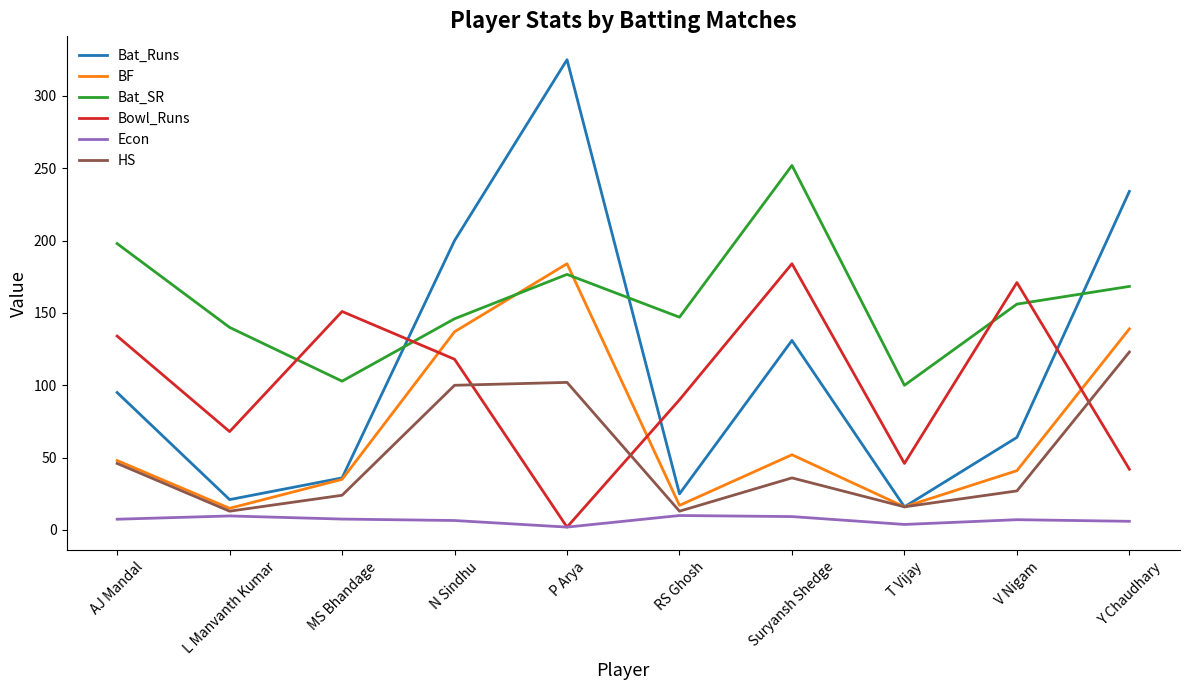

True or false: Bat_Runs has a value of 16.0 at T Vijay.

True